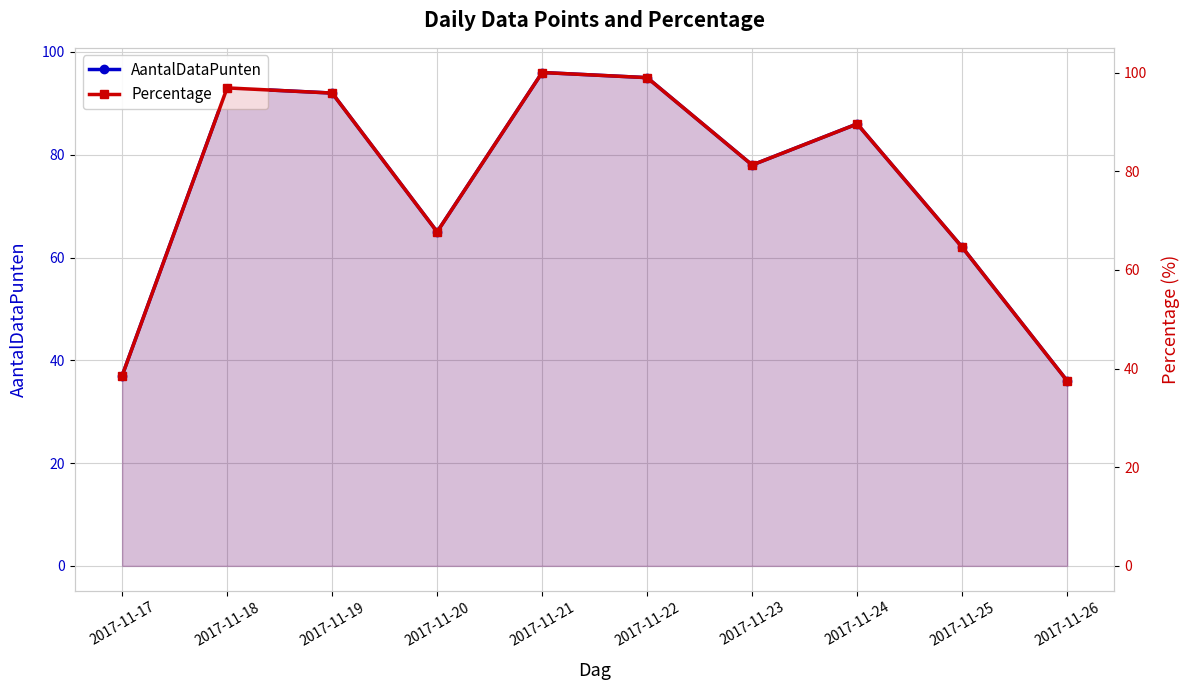

How many lines are shown in the chart?

2